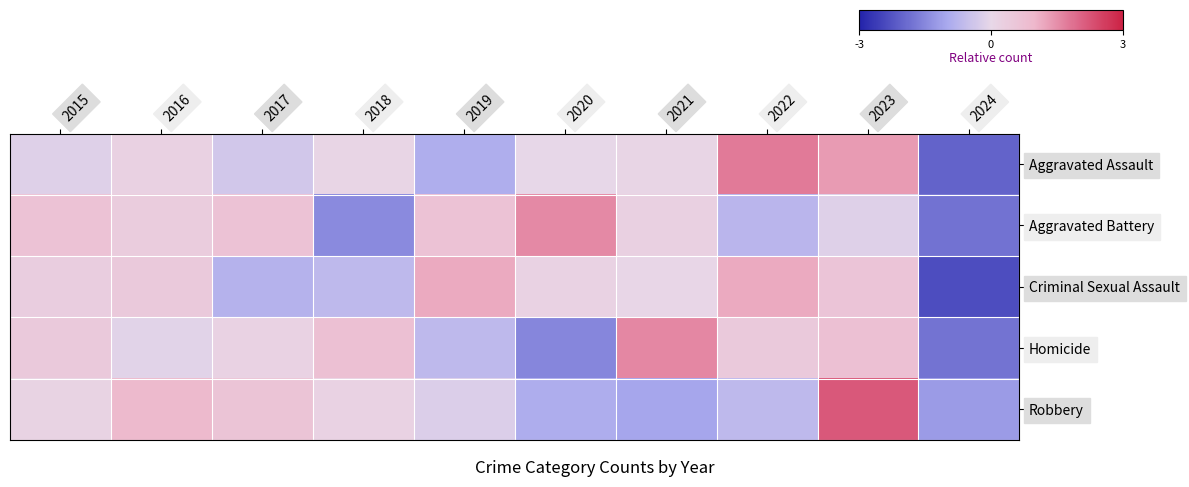

Which category has the highest value across all series?

2023